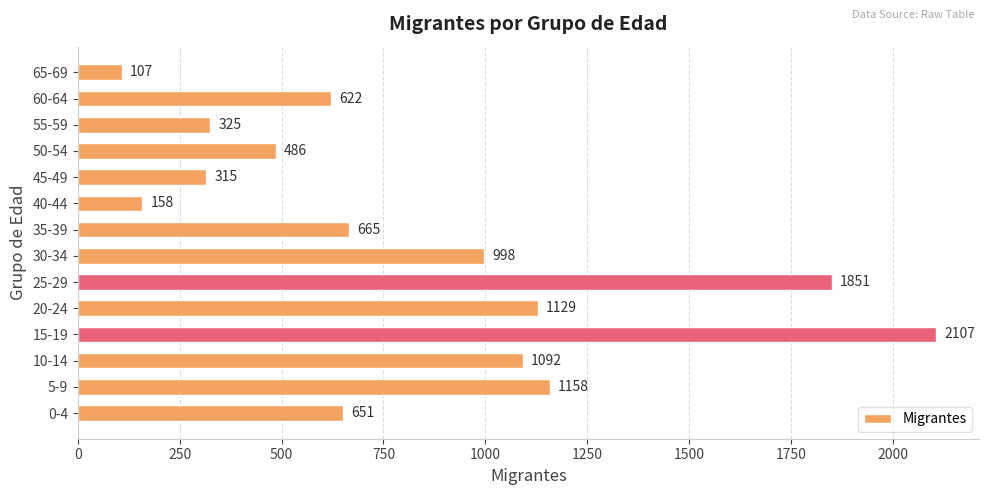

Which has a higher value, 40-44 or 10-14?

10-14